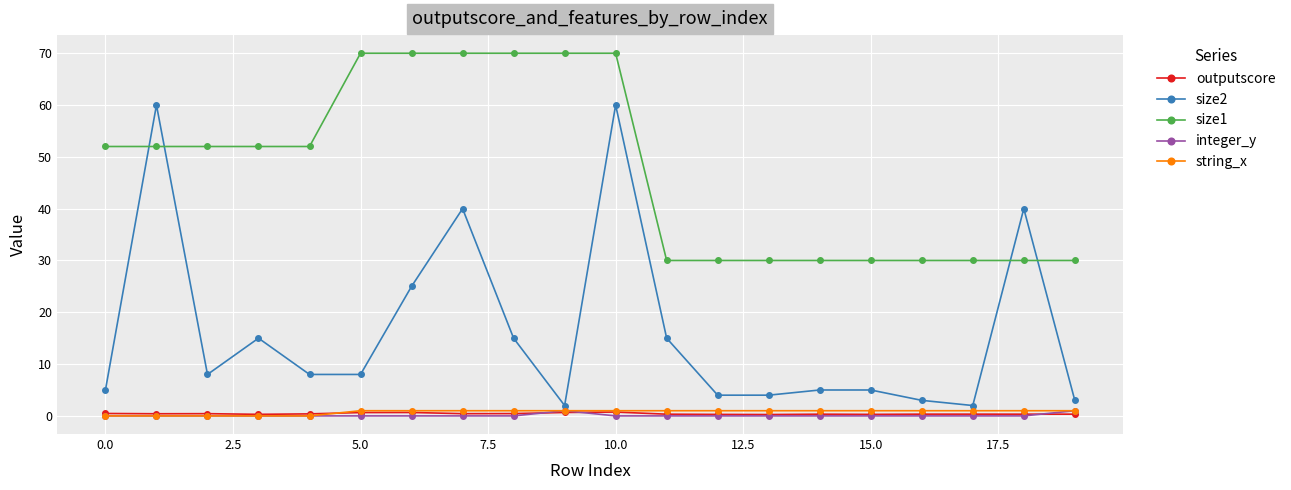

Which series has the largest total across all categories?

size1